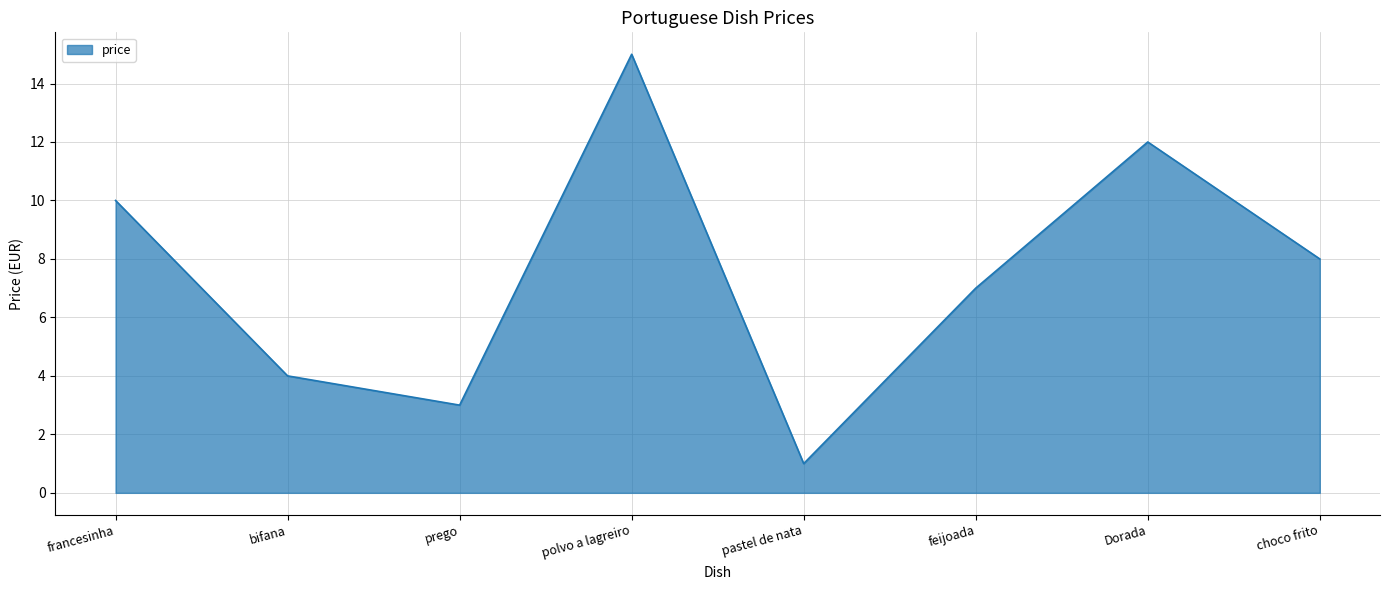

Rank the categories by value from highest to lowest.

polvo a lagreiro, Dorada, francesinha, choco frito, feijoada, bifana, prego, pastel de nata